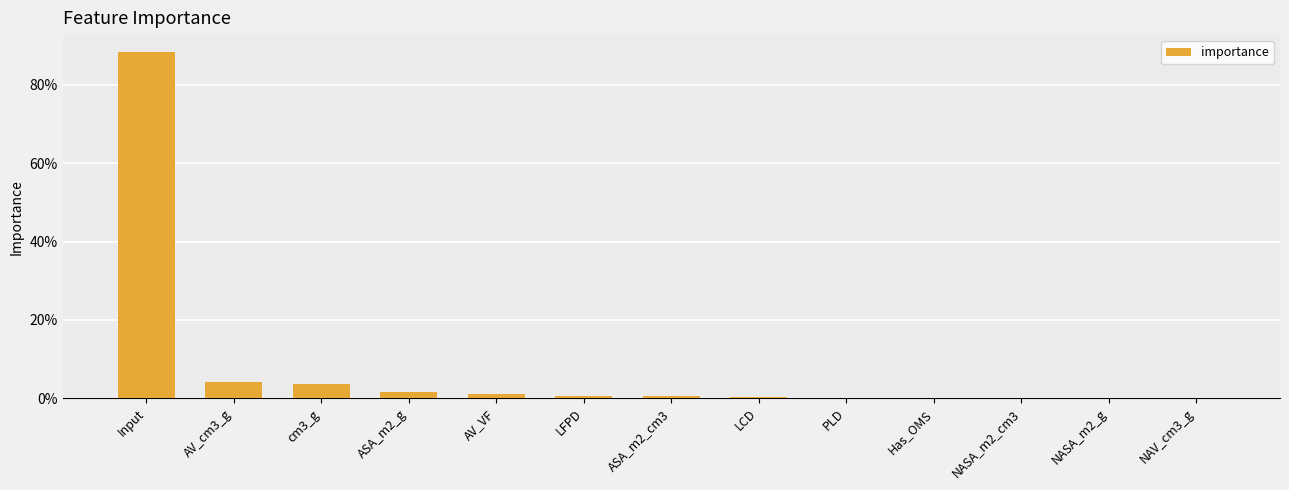

Are the bars horizontal?

No